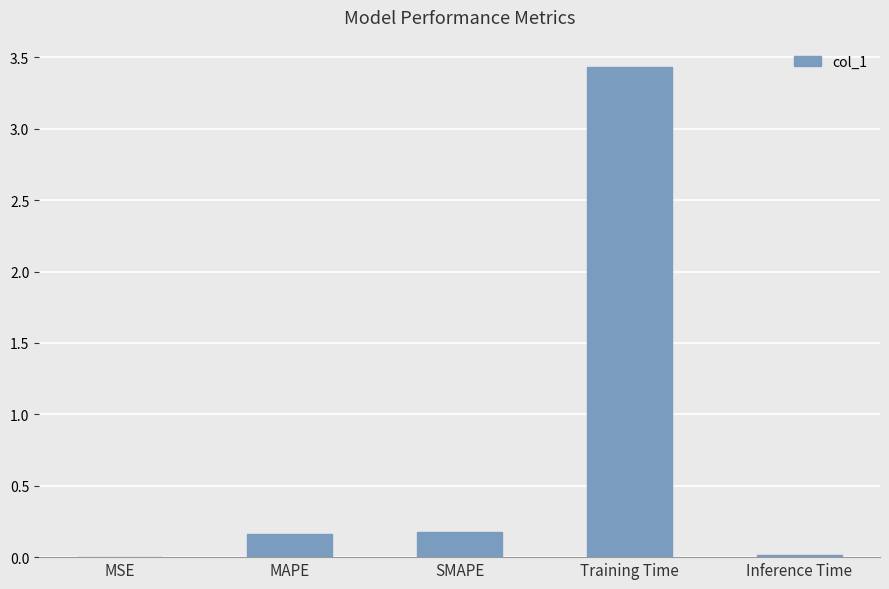

Count the number of categories in the chart.

5